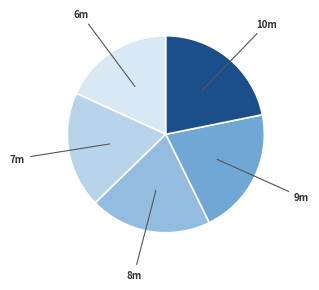

Is there any slice that represents more than half of the pie?

No